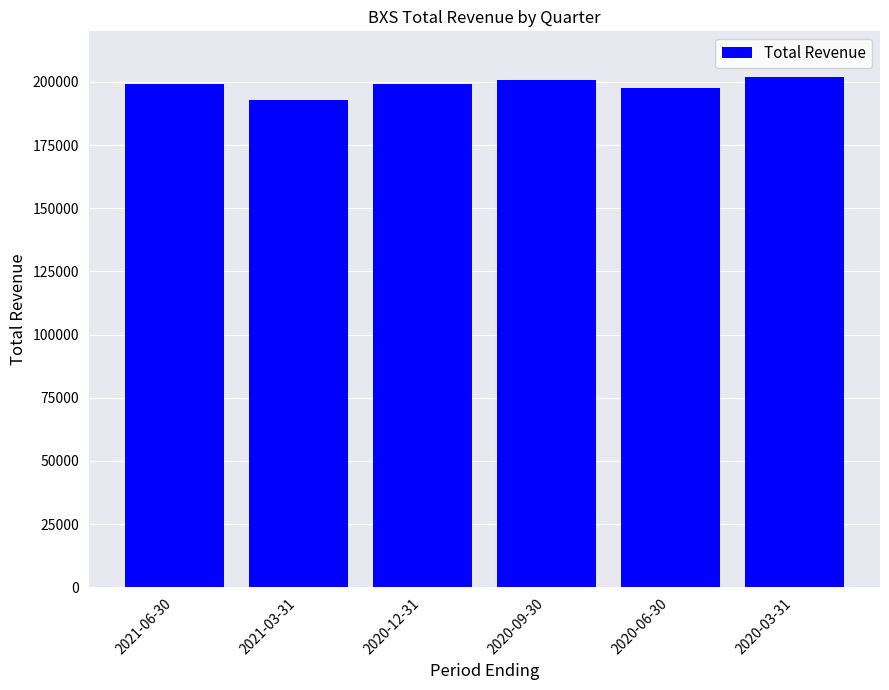

Read the value at 2020-06-30, to the nearest 100.

197500